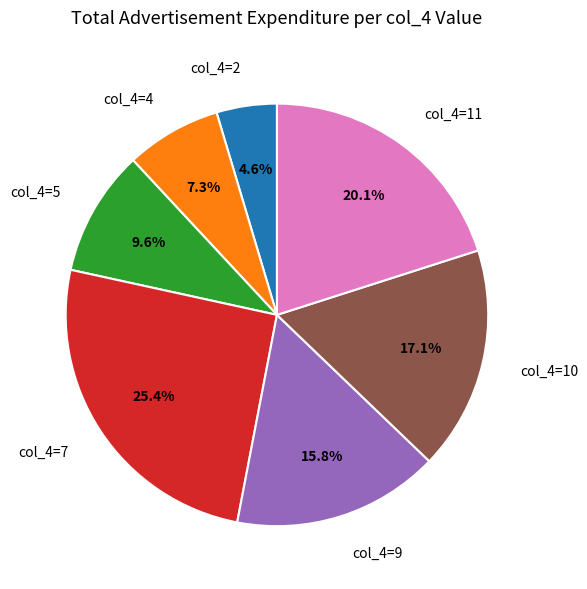

Which slice is the smallest?

col_4=2